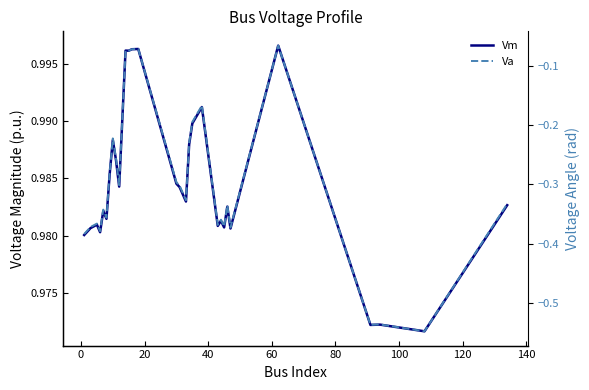

Count the Vm values in the range 0 to 1.

30